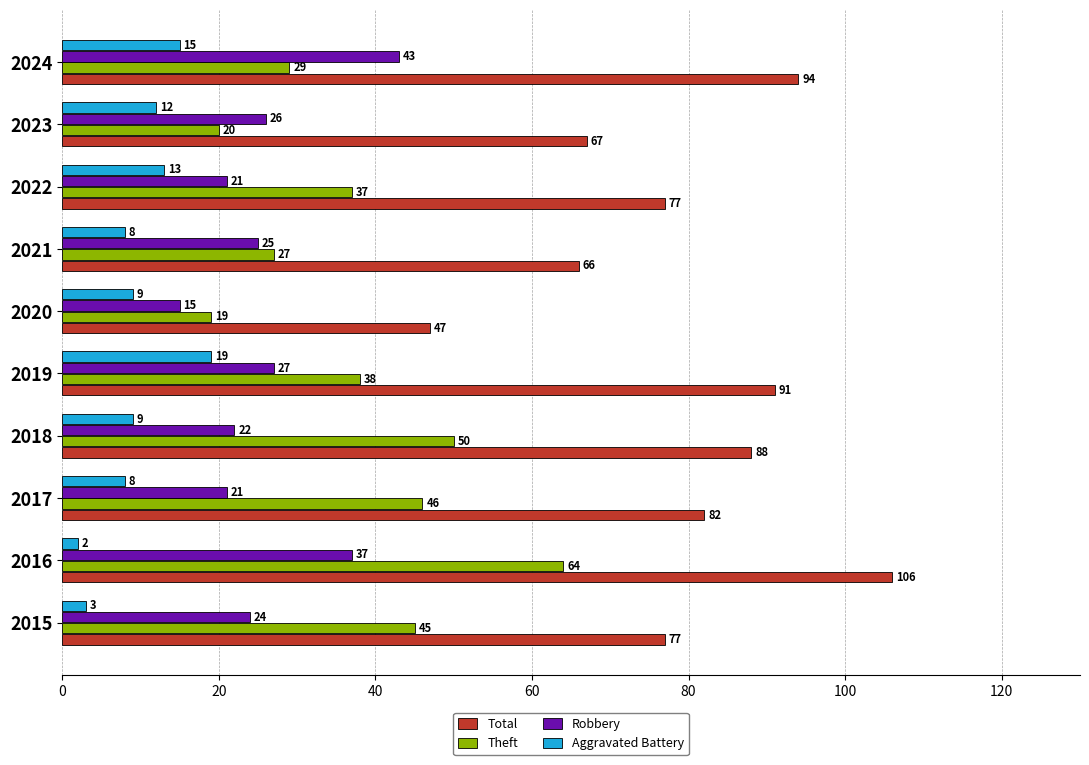

What value does the Theft series have at 2018, to the nearest 10?

50